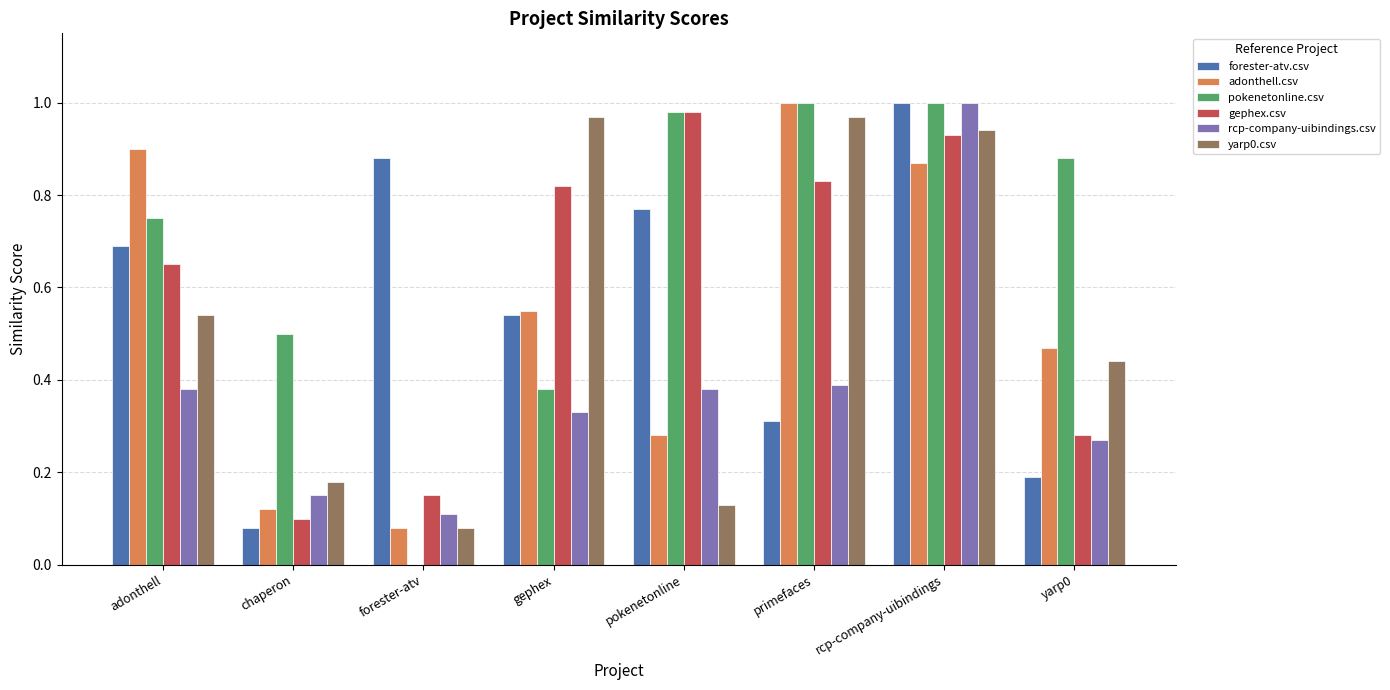

What is the total value across all series at pokenetonline?

3.5